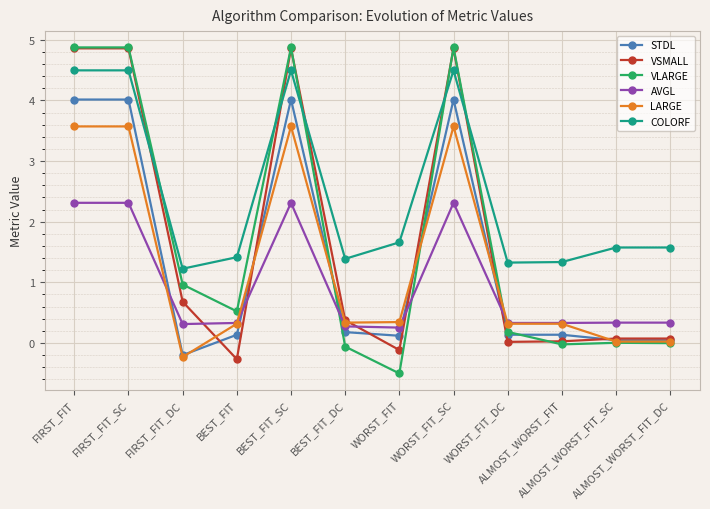

What is the average value of the VSMALL series?

1.7